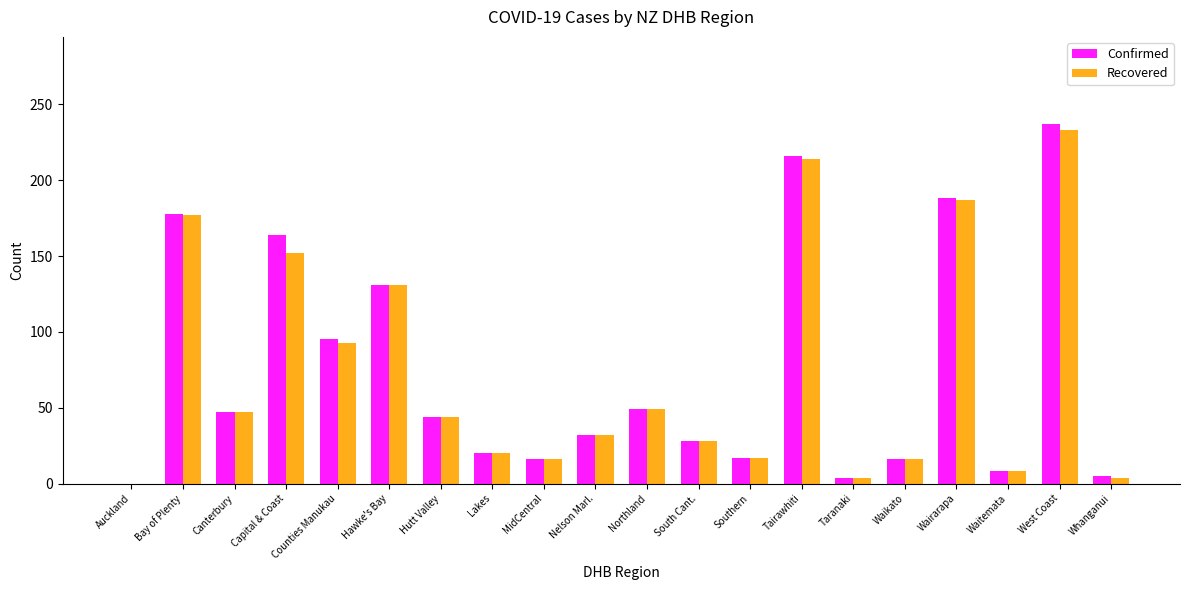

At which label is Confirmed closest to 118?

Hawke's Bay